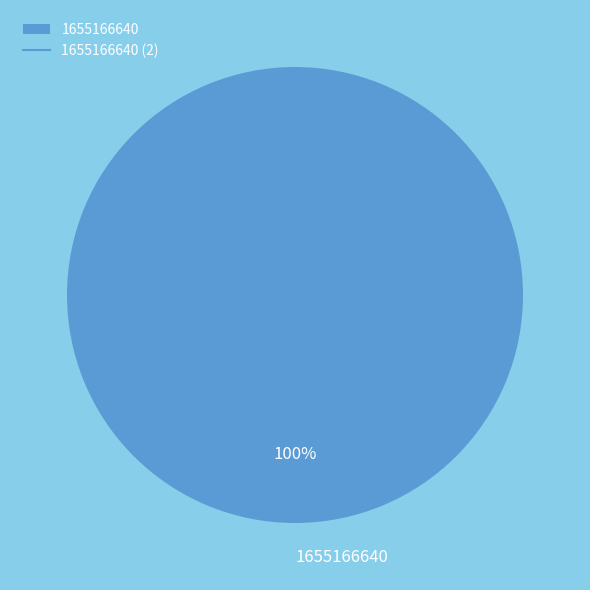

Is it true that 1655166640 is 87% of the pie?

False